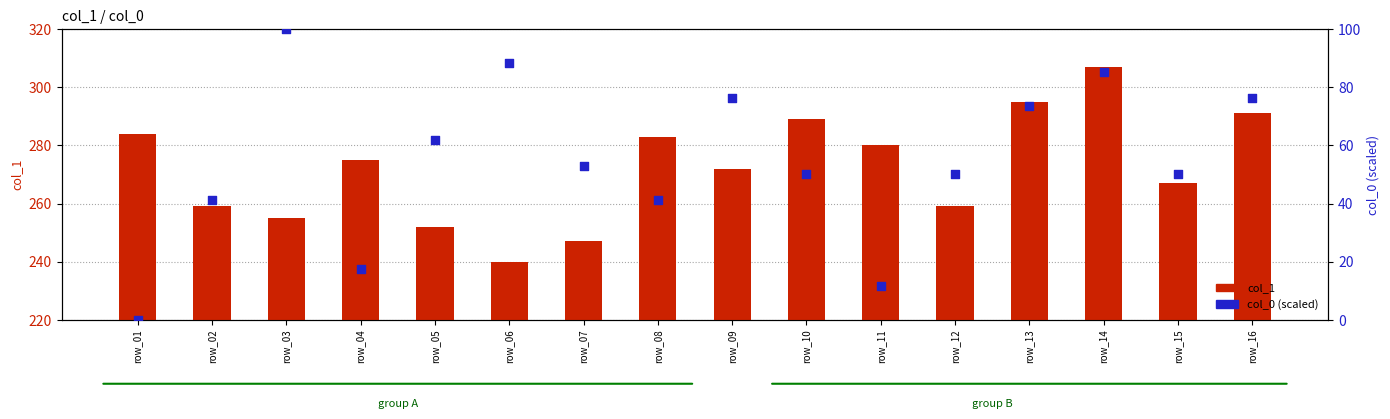

Which series contains the lowest Y value?

col_0 (percentile)